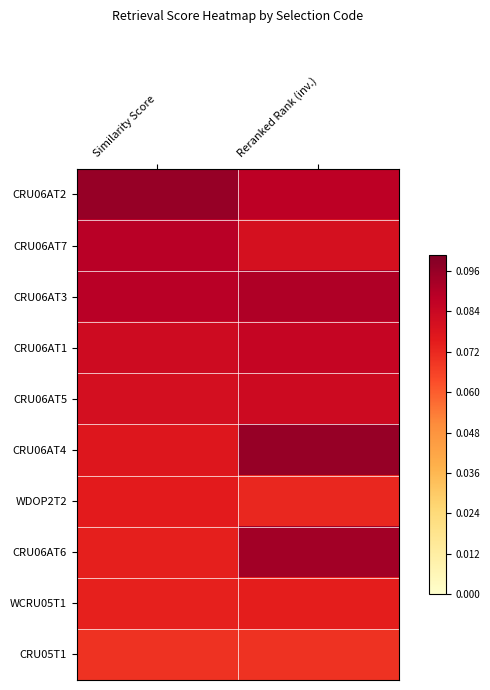

Rank the series at Reranked Rank (inv.) from lowest to highest value.

CRU05T1, WDOP2T2, WCRU05T1, CRU06AT7, CRU06AT5, CRU06AT1, CRU06AT2, CRU06AT3, CRU06AT6, CRU06AT4